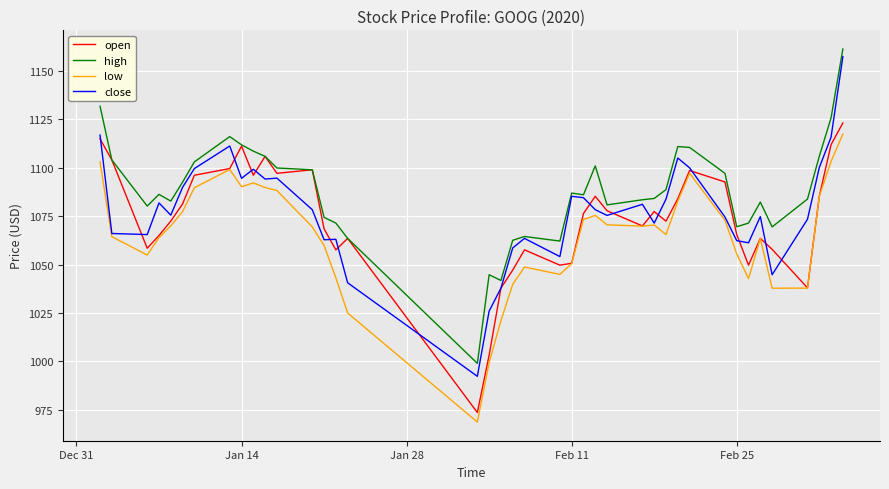

What is the minimum value shown in the chart?

968.7